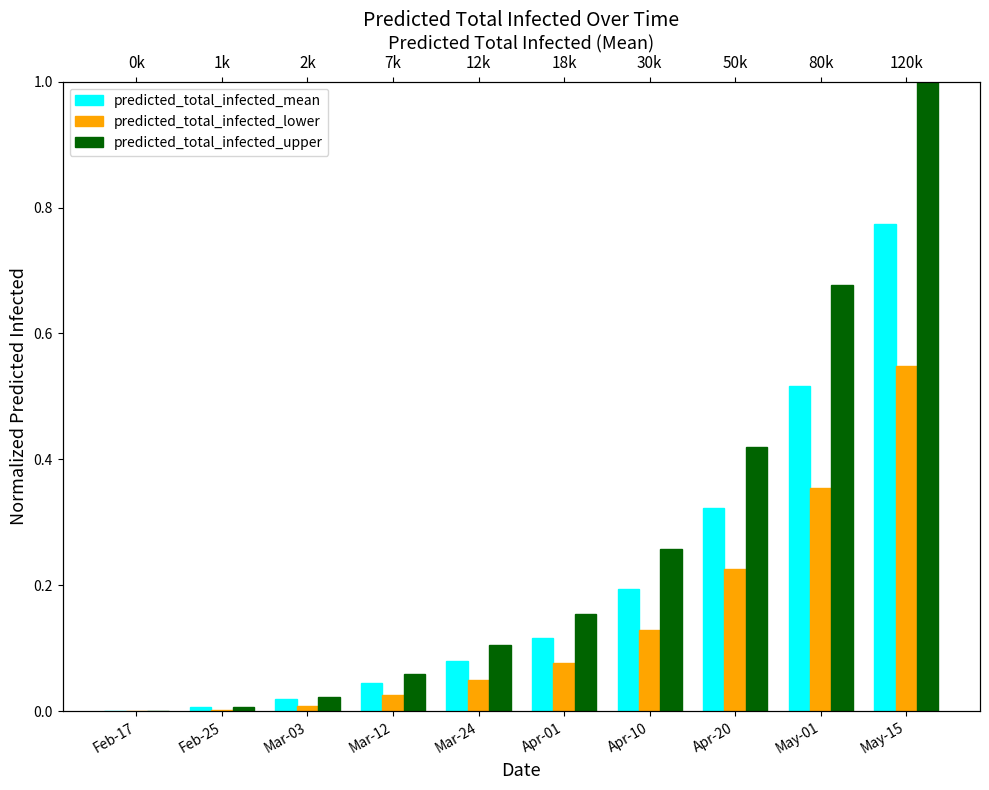

Is the value of predicted_total_infected_lower at Apr-10 greater than the value of predicted_total_infected_upper at Apr-01?

No